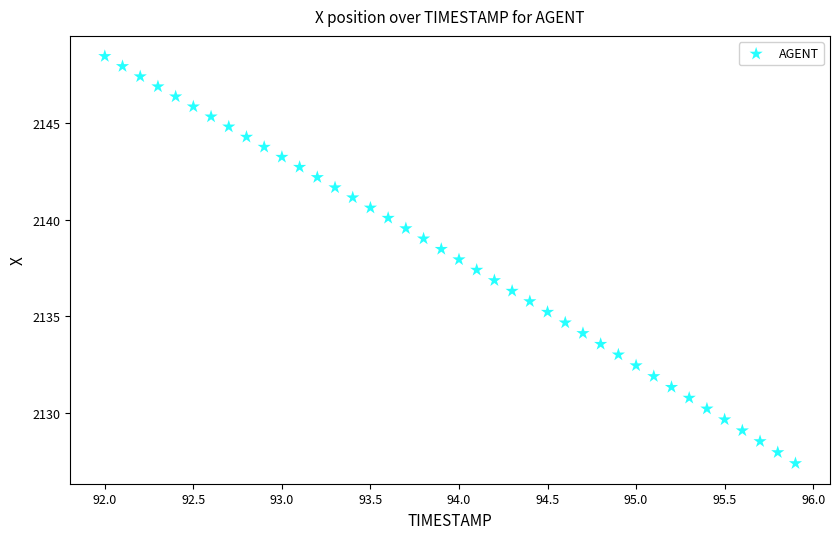

What is the range of X values (max minus min)?

3.9